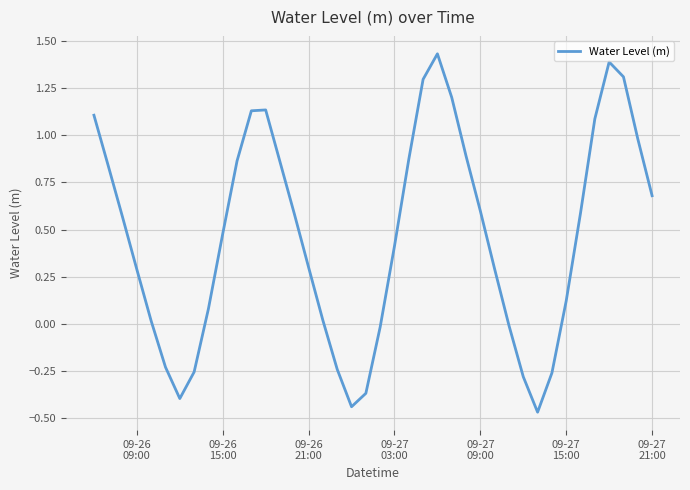

How many negative values are there?

11